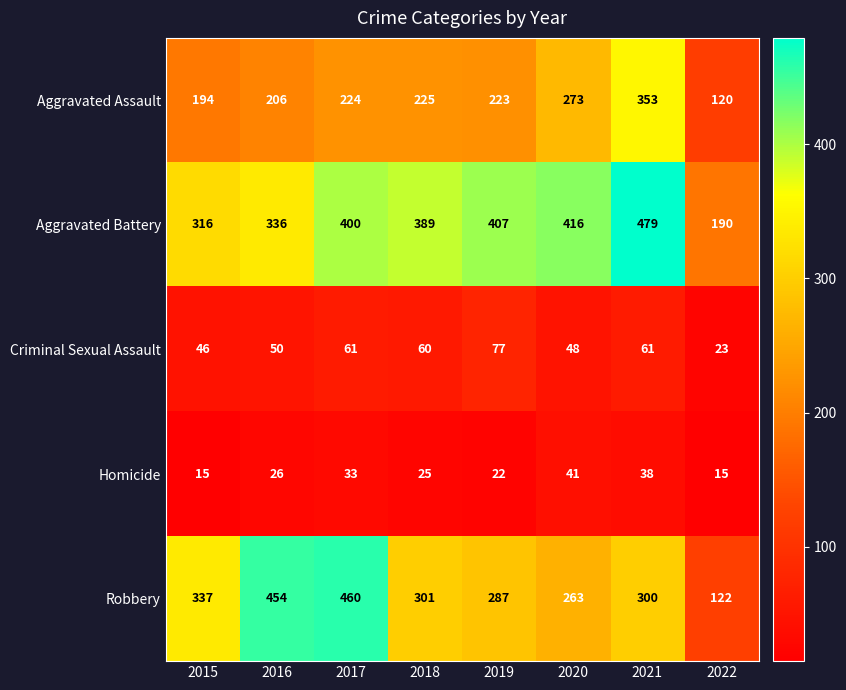

Count the number of categories in the chart.

8